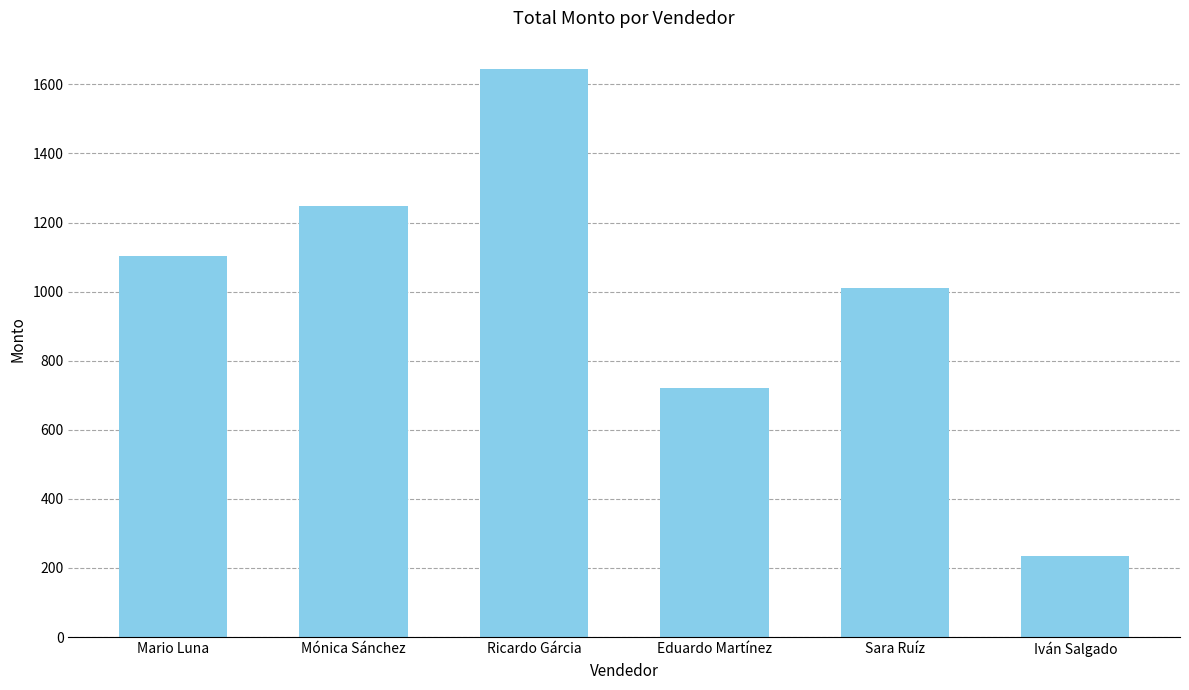

Rank the categories by value from highest to lowest.

Ricardo Gárcia, Mónica Sánchez, Mario Luna, Sara Ruíz, Eduardo Martínez, Iván Salgado